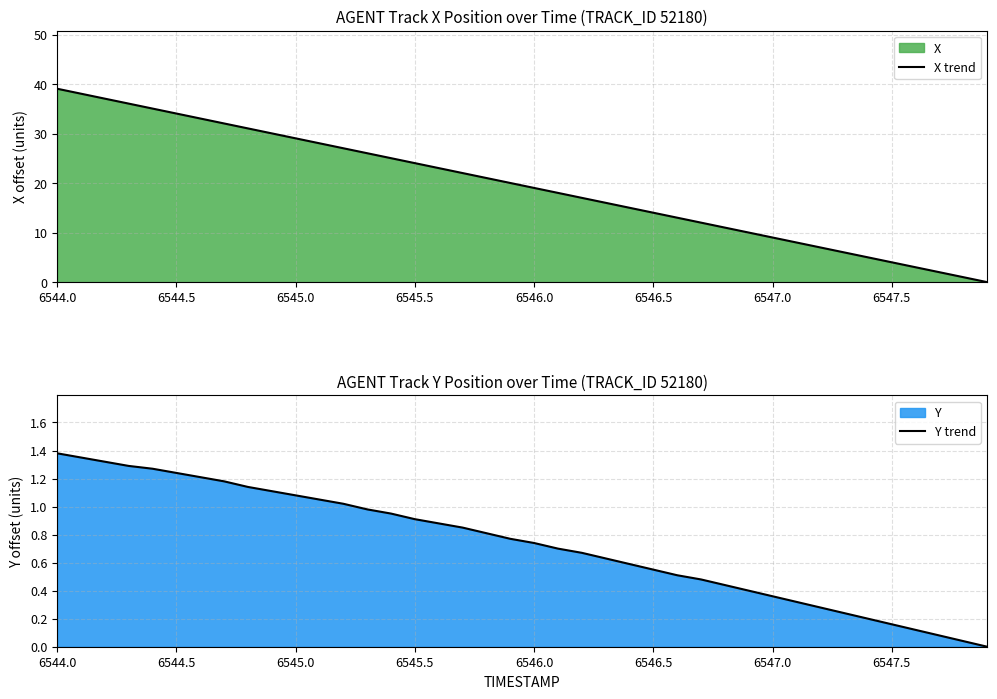

The Y trend series shows 0.2 at 31. True or false?

False